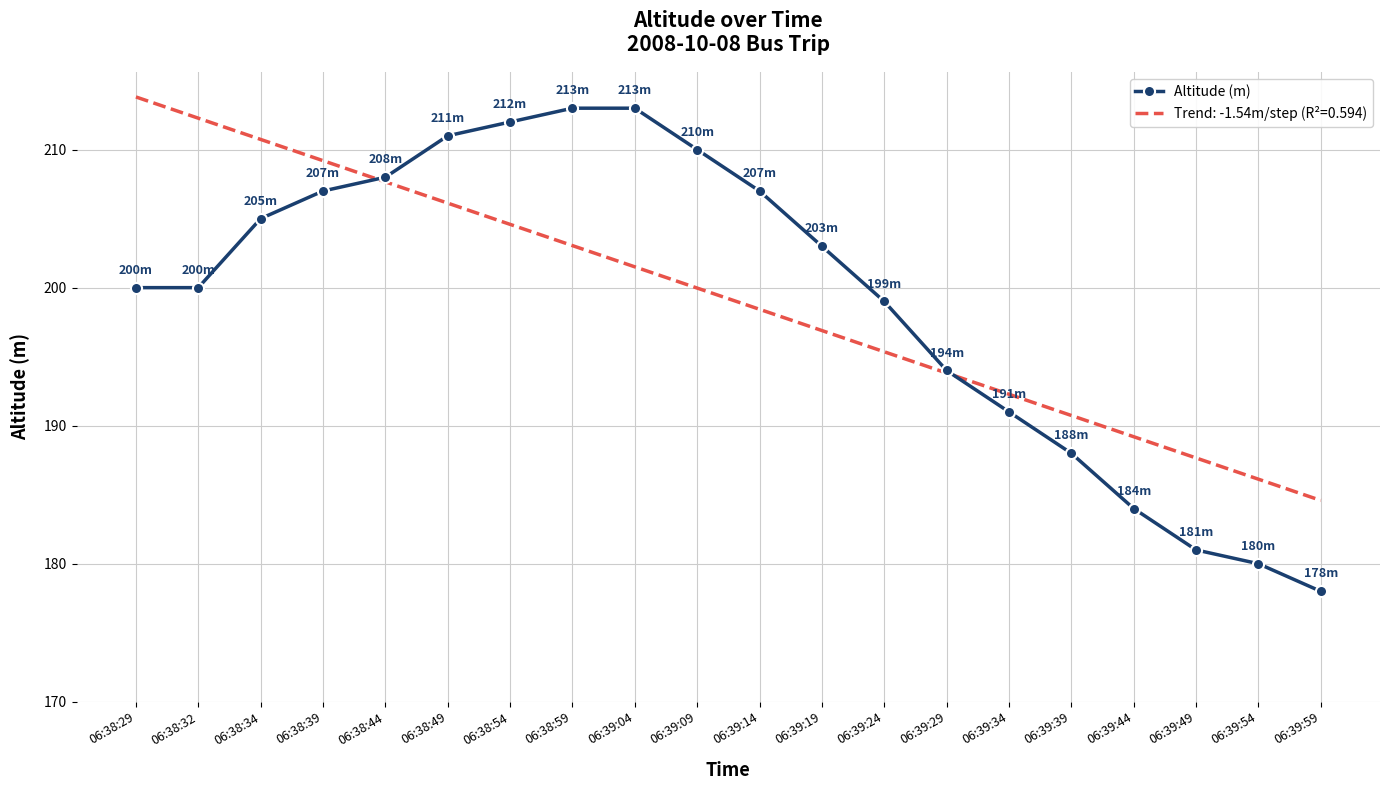

At 06:38:49, list the series in order from largest to smallest.

Altitude (m), Trend: -1.54m/step (R²=0.594)